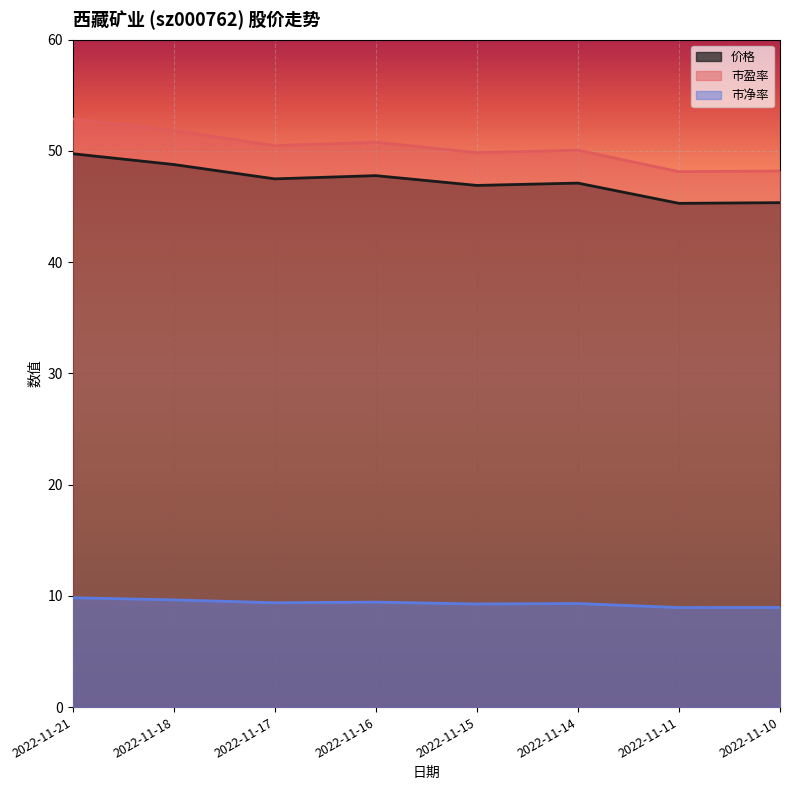

Is the value of 价格 at 2022-11-17 greater than the value of 市盈率 at 2022-11-21?

No